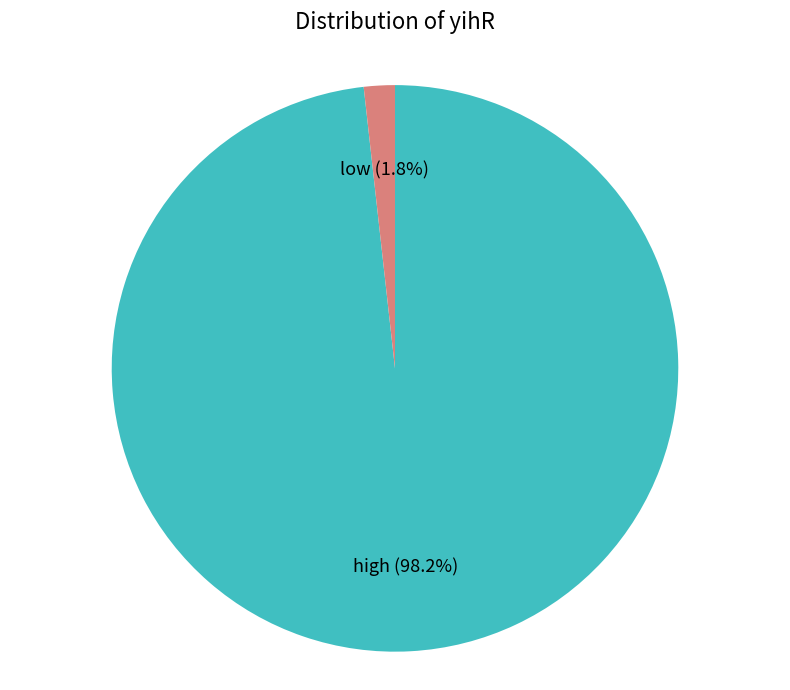

Does low account for over 50% of the chart?

No